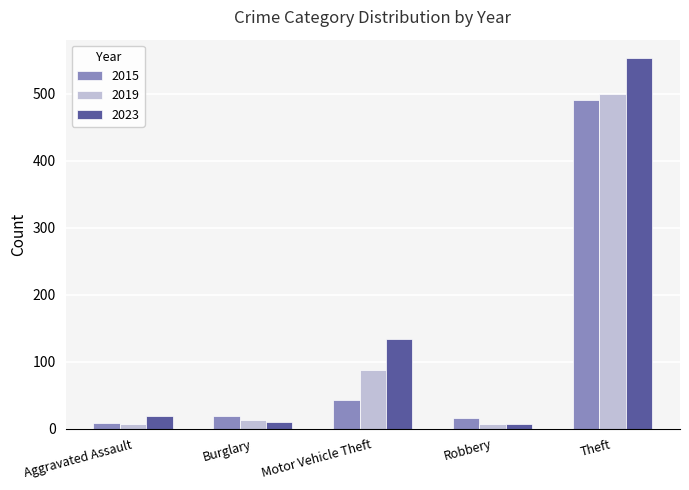

Which series has the widest spread of values?

2023